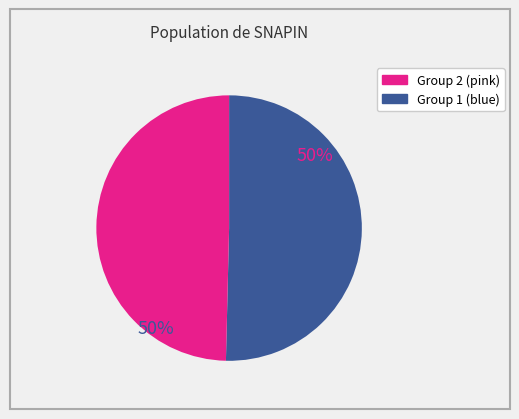

To the nearest percent, what is the average slice percentage?

50%